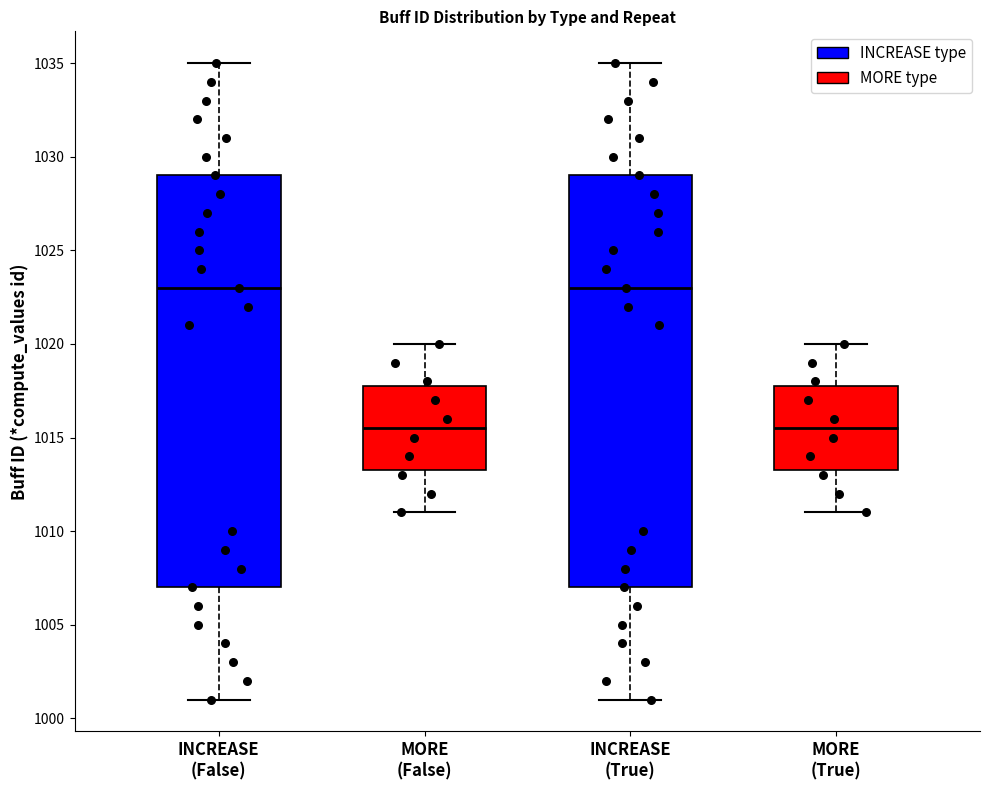

Reading left to right, transcribe this box plot: for each box, give where its median line is, the range the box spans, and where its two whiskers end, as read against the y-axis. The values are not printed on the chart, so give them approximately, as read against the axis.

INCREASE (False): median 1023.0, box 1007.0 to 1029.0, whiskers 1001.0 to 1035.0
MORE (False): median 1015.5, box 1013.5 to 1018.0, whiskers 1011.0 to 1020.0
INCREASE (True): median 1023.0, box 1007.0 to 1029.0, whiskers 1001.0 to 1035.0
MORE (True): median 1015.5, box 1013.5 to 1018.0, whiskers 1011.0 to 1020.0